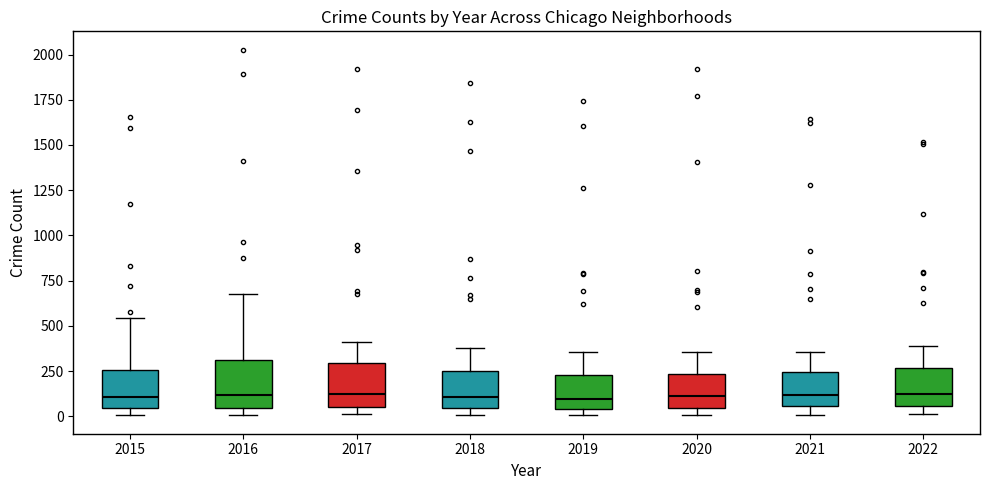

Reading left to right, transcribe this box plot: for each box, give where its median line is, the range the box spans, and where its two whiskers end, as read against the y-axis. The values are not printed on the chart, so give them approximately, as read against the axis.

2015: median 100, box 50 to 250, whiskers 0 to 550
2016: median 100, box 50 to 300, whiskers 0 to 700
2017: median 100, box 50 to 300, whiskers 0 to 400
2018: median 100, box 50 to 250, whiskers 0 to 400
2019: median 100, box 50 to 250, whiskers 0 to 350
2020: median 100, box 50 to 250, whiskers 0 to 350
2021: median 100, box 50 to 250, whiskers 0 to 350
2022: median 100, box 50 to 250, whiskers 0 to 400